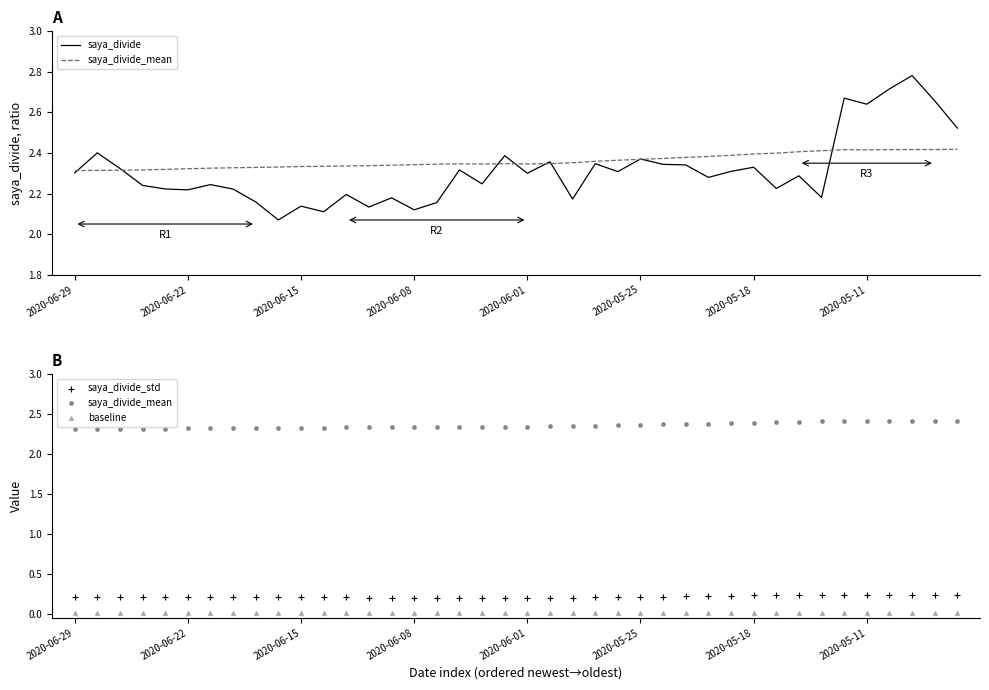

At how many categories does at least one series exceed 0?

40